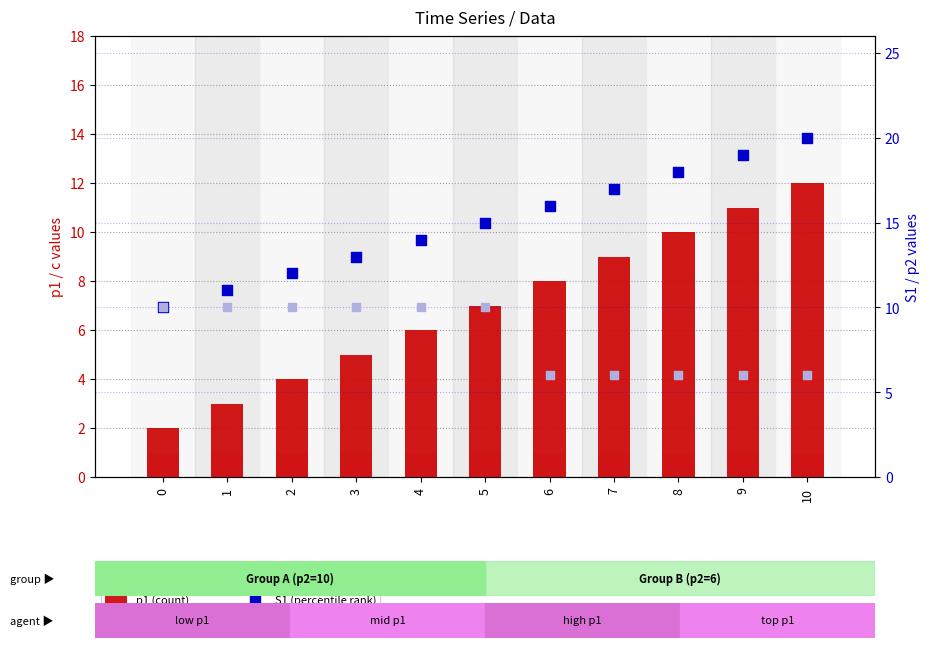

Is the value of p1 (count) at 2 greater than the value of c (value, absent) at 3?

Yes